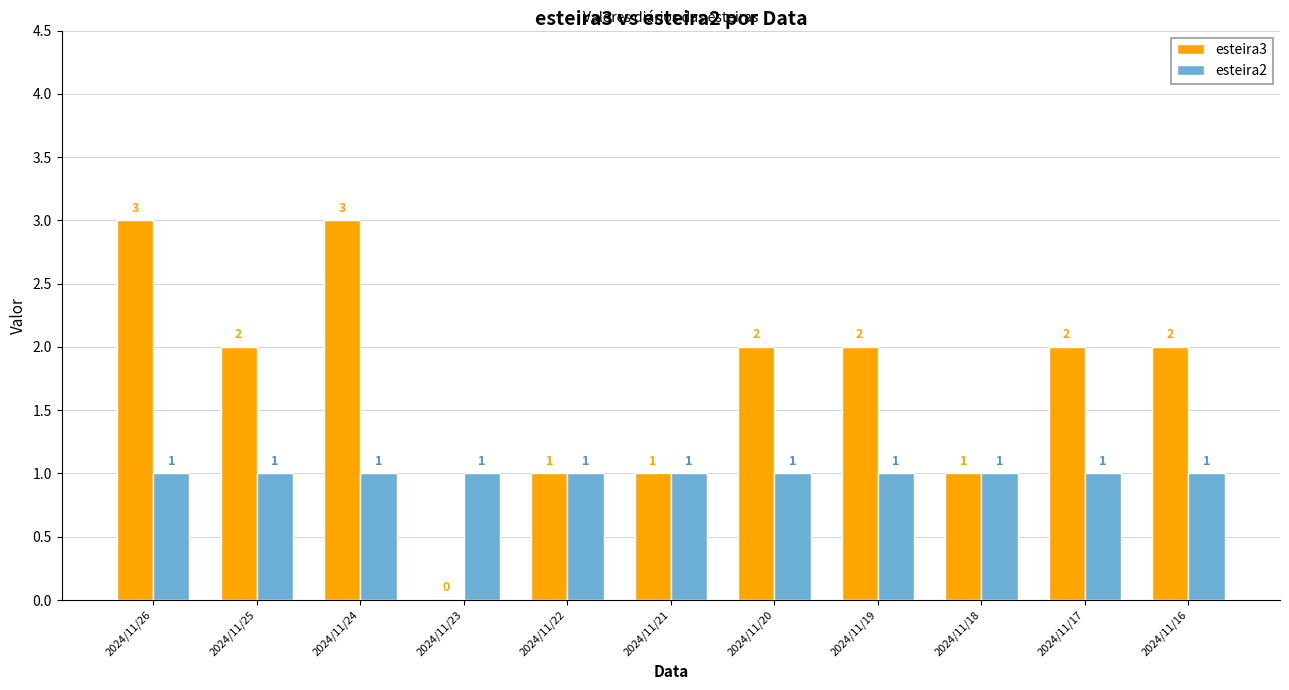

How many values in esteira3 are above zero?

10